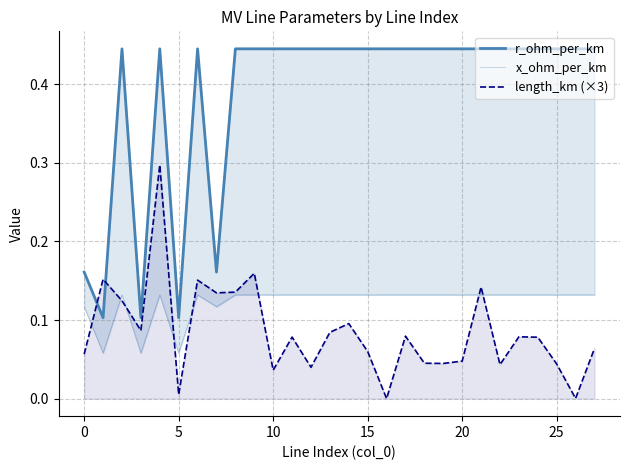

Does the chart have visible grid lines?

Yes